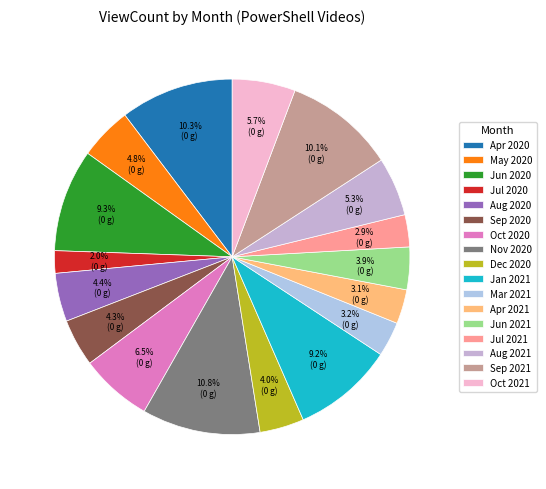

What percentage is the Nov 2020 slice, to the nearest percent?

11%